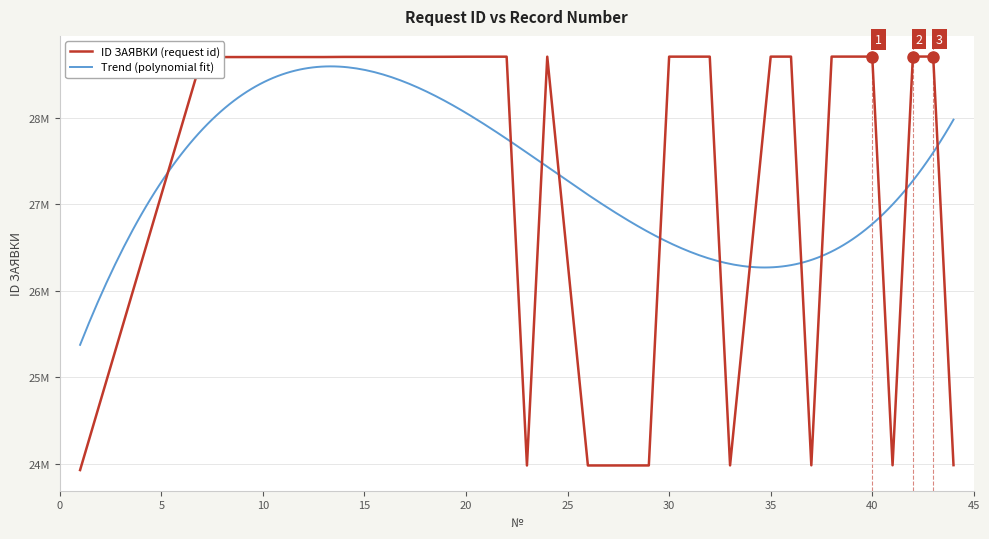

What is the greatest value displayed?

28704266